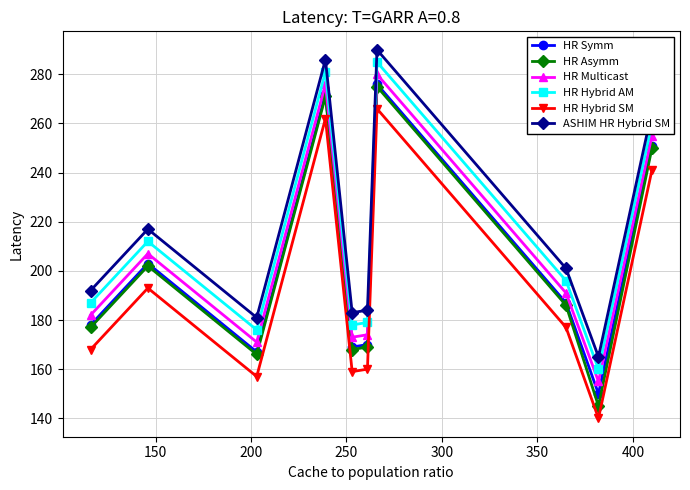

In HR Hybrid SM, how many points are lower than both neighbors (excluding endpoints)?

3